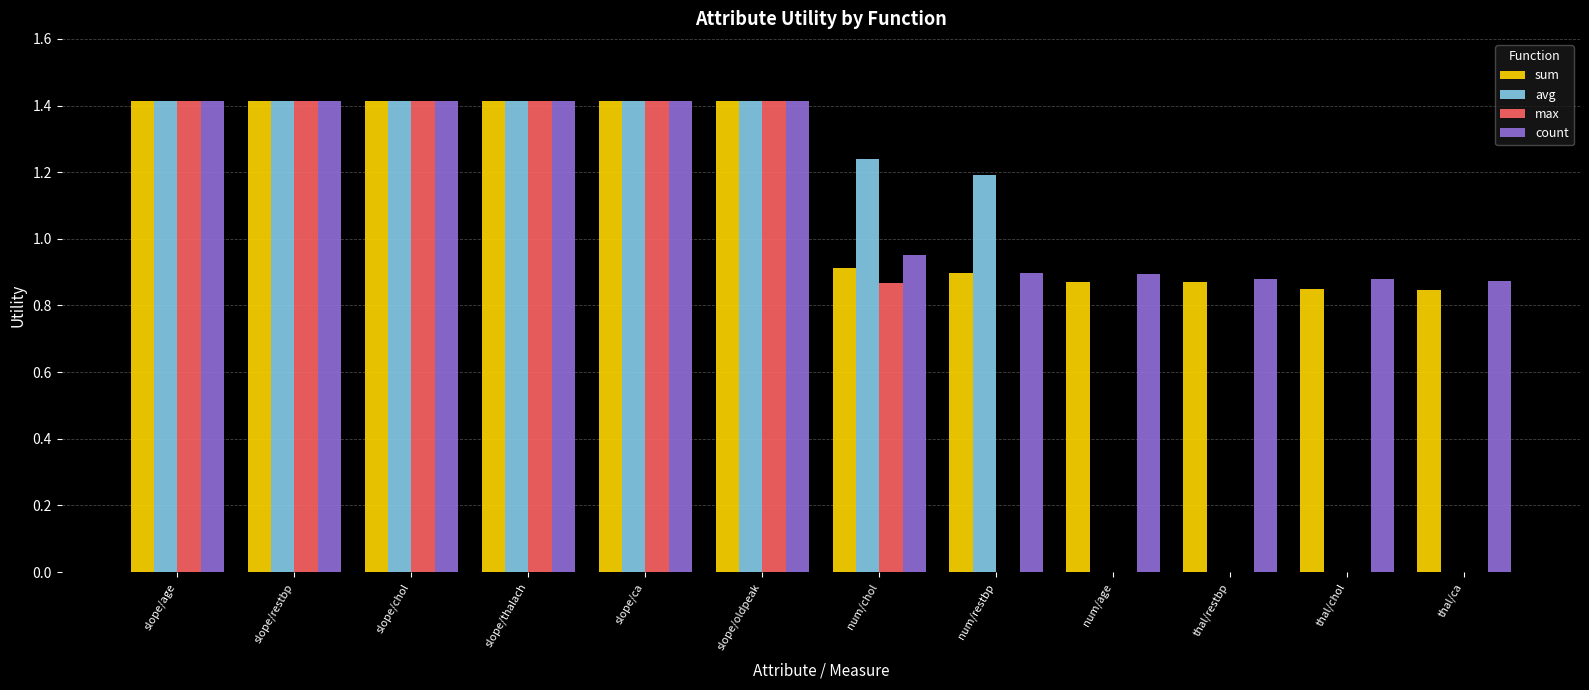

What is the total value across all series at thal/restbp?

1.8